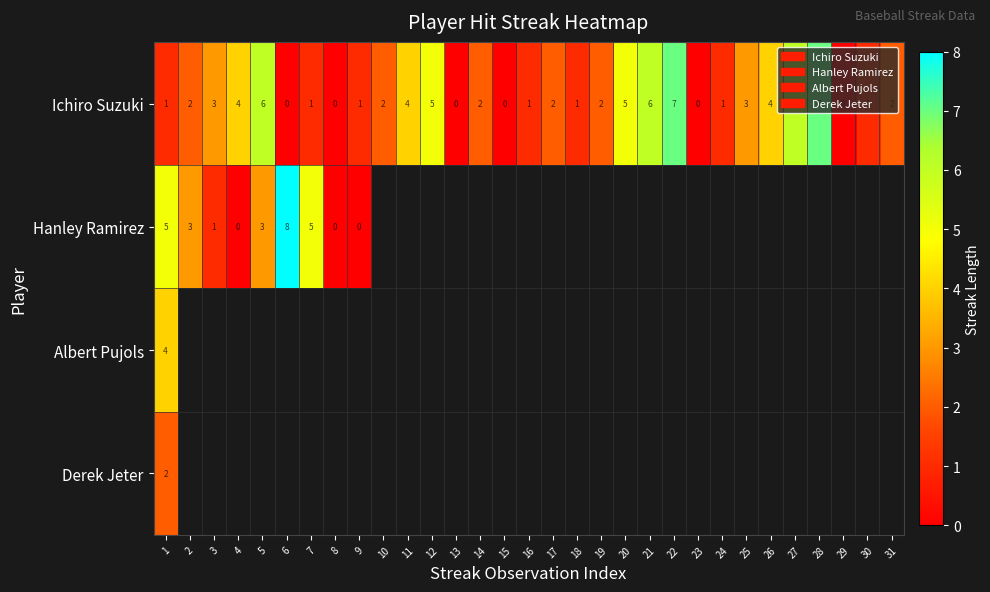

Count the Ichiro Suzuki values in the range 1 to 4.

18